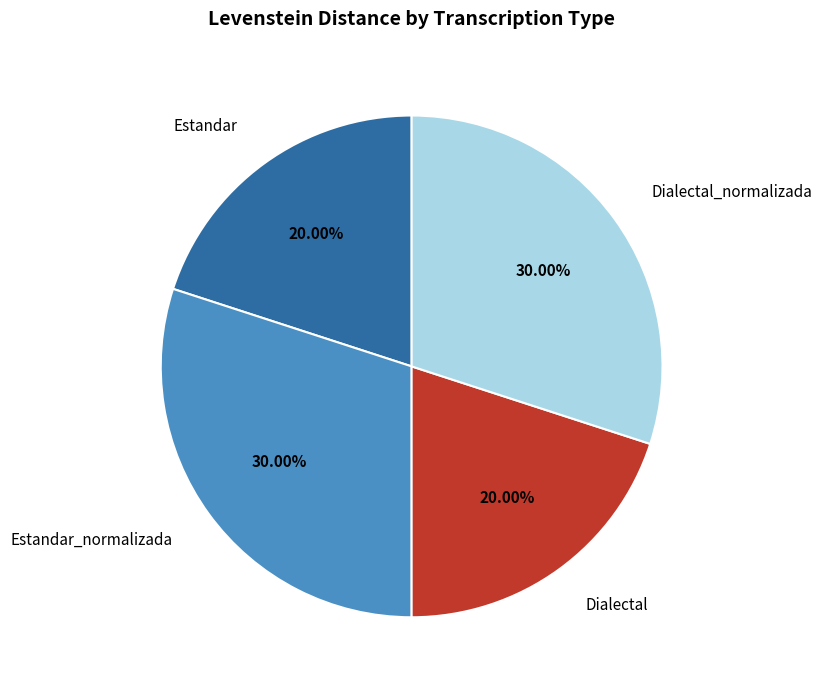

Is there any slice that represents more than half of the pie?

No